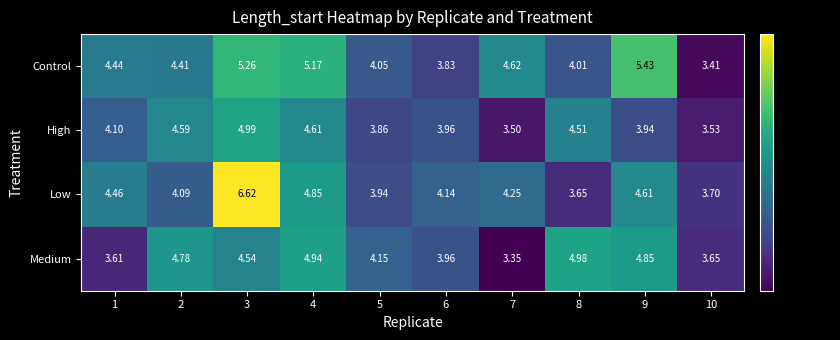

Which series has the largest total across all categories?

Control